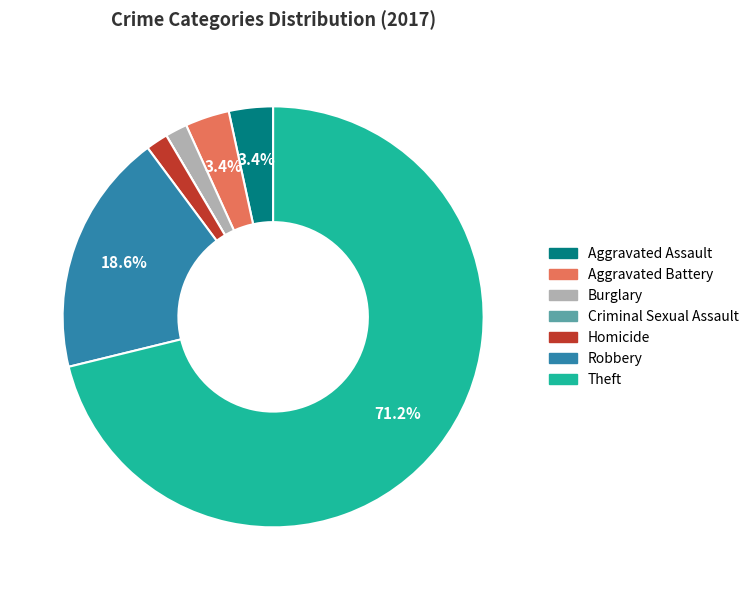

Which slice is the largest?

Theft